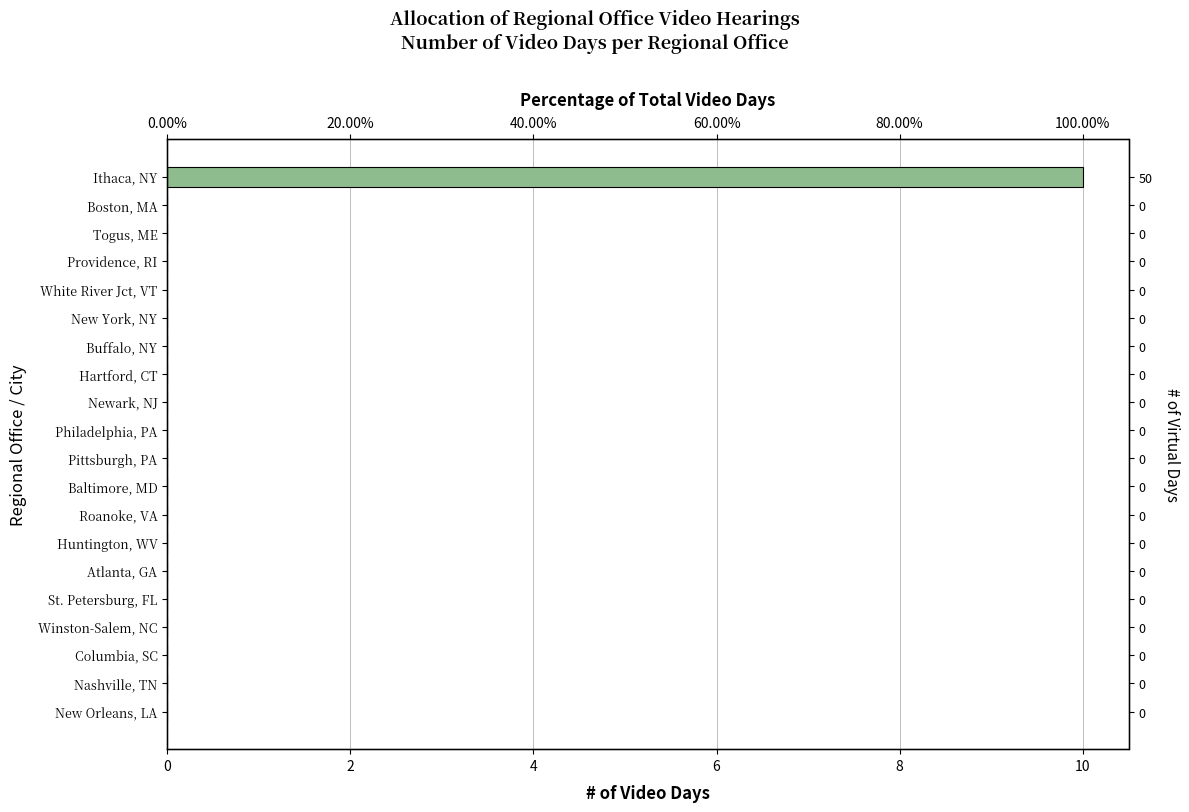

Count the number of categories in the chart.

20